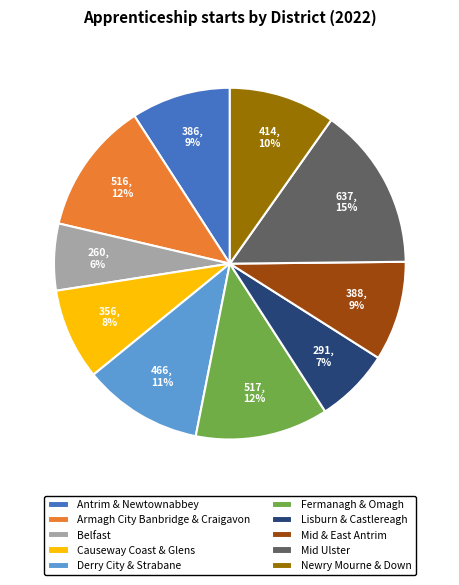

Count the number of slices in the pie.

10